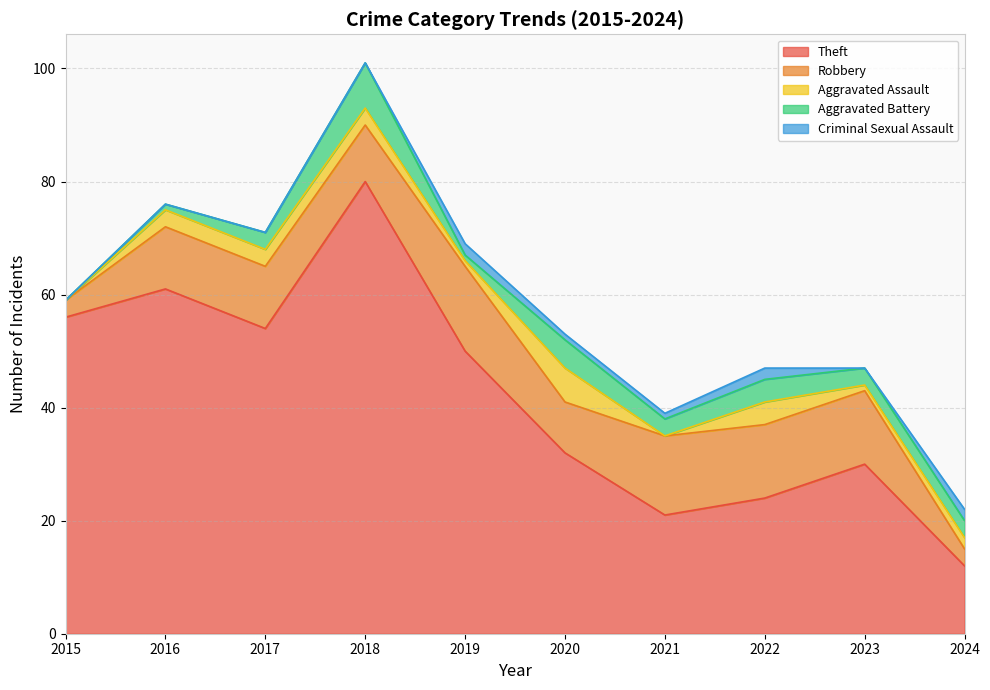

What are all the series names shown in the legend?

Theft, Robbery, Aggravated Assault, Aggravated Battery, Criminal Sexual Assault